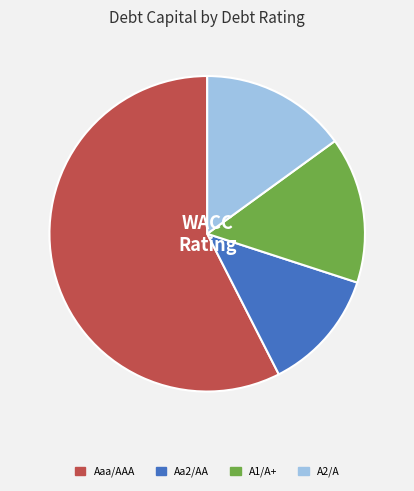

Does Aa2/AA represent more than half of the total?

No